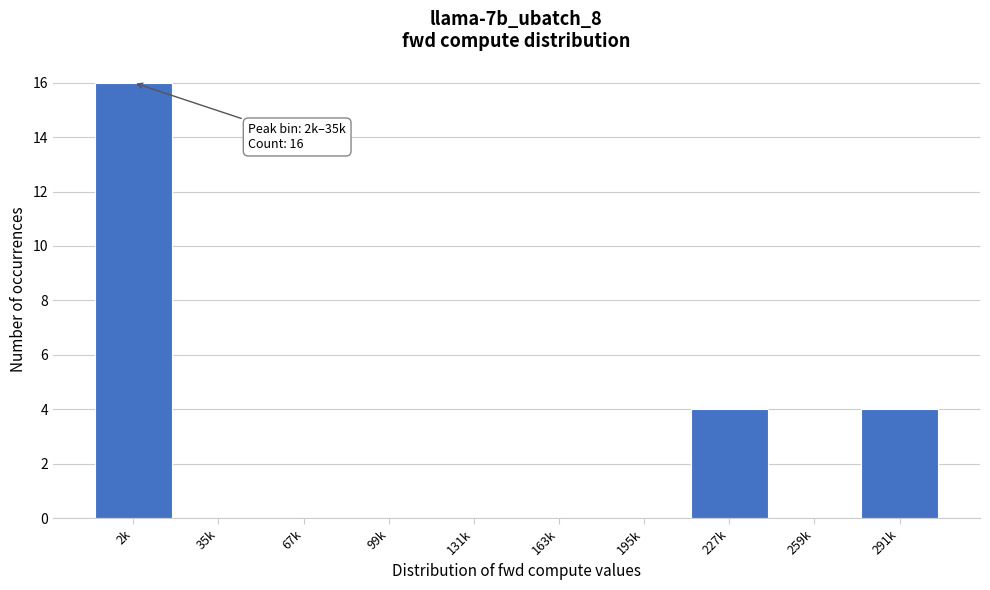

Reading right to left, transcribe all the data shown in this chart.

291k=4	259k=0	227k=4	195k=0	163k=0	131k=0	99k=0	67k=0	35k=0	2k=16